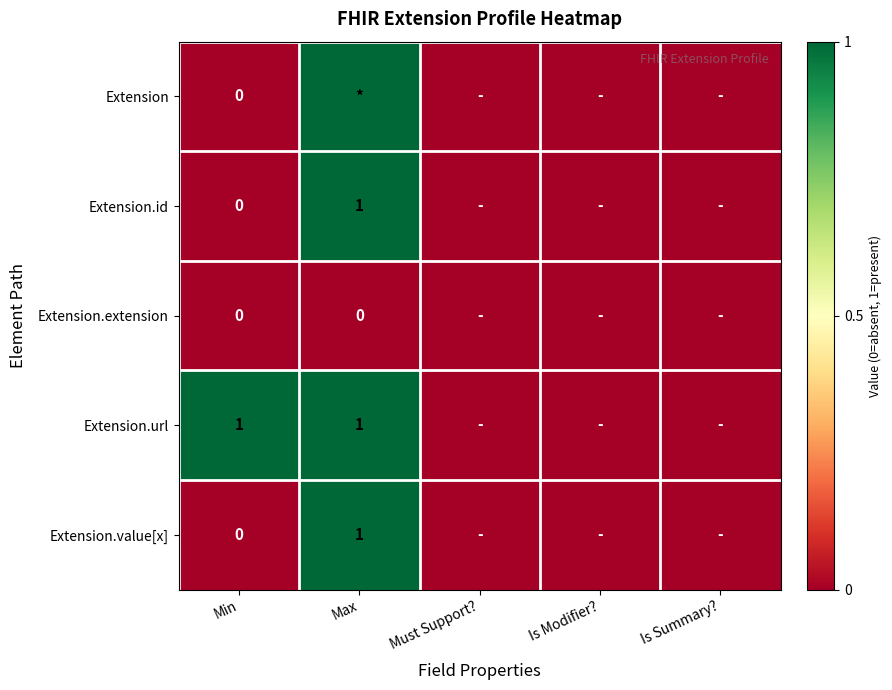

The Extension.url series shows 1 at Max. True or false?

True